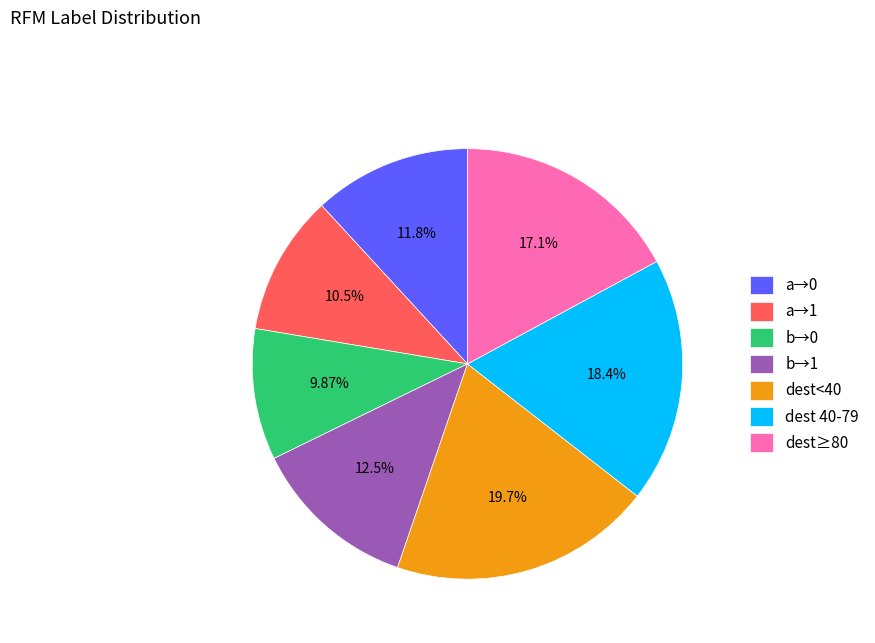

What is the largest slice in the pie chart?

dest<40